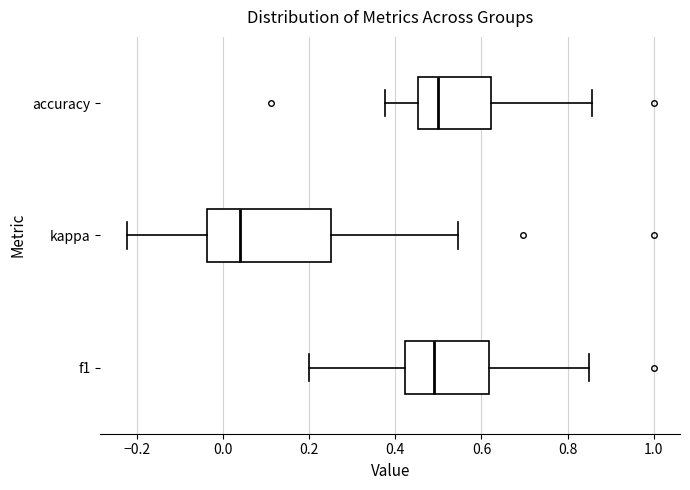

Reading bottom to top, read every box against the x-axis: the position of its median line, the range the box covers, and the ends of its whiskers. The values are not printed on the chart, so give them approximately, as read against the axis.

f1: median 0.50, box 0.42 to 0.62, whiskers 0.20 to 0.86
kappa: median 0.04, box -0.04 to 0.26, whiskers -0.22 to 0.54
accuracy: median 0.50, box 0.46 to 0.62, whiskers 0.38 to 0.86